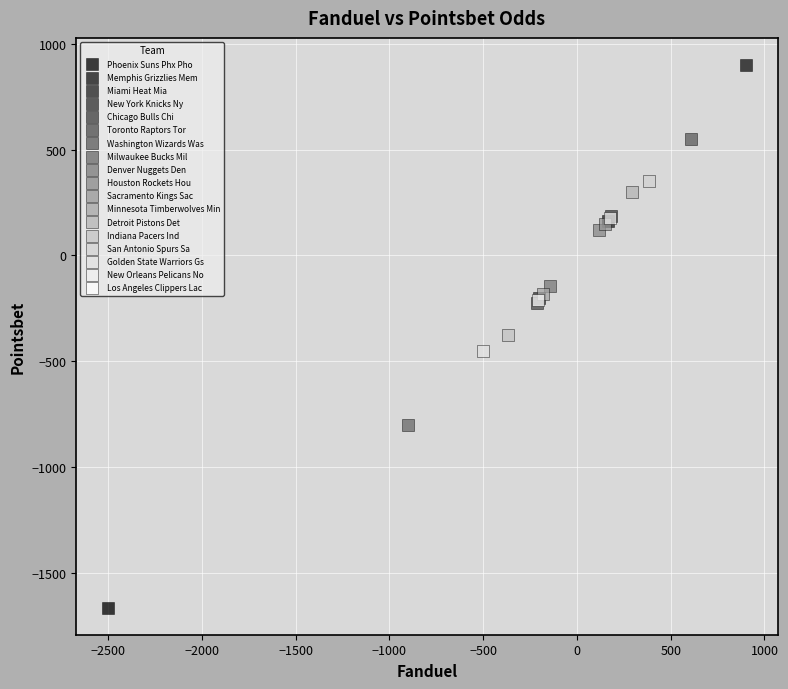

Which series contains the highest Y value?

Memphis Grizzlies Mem